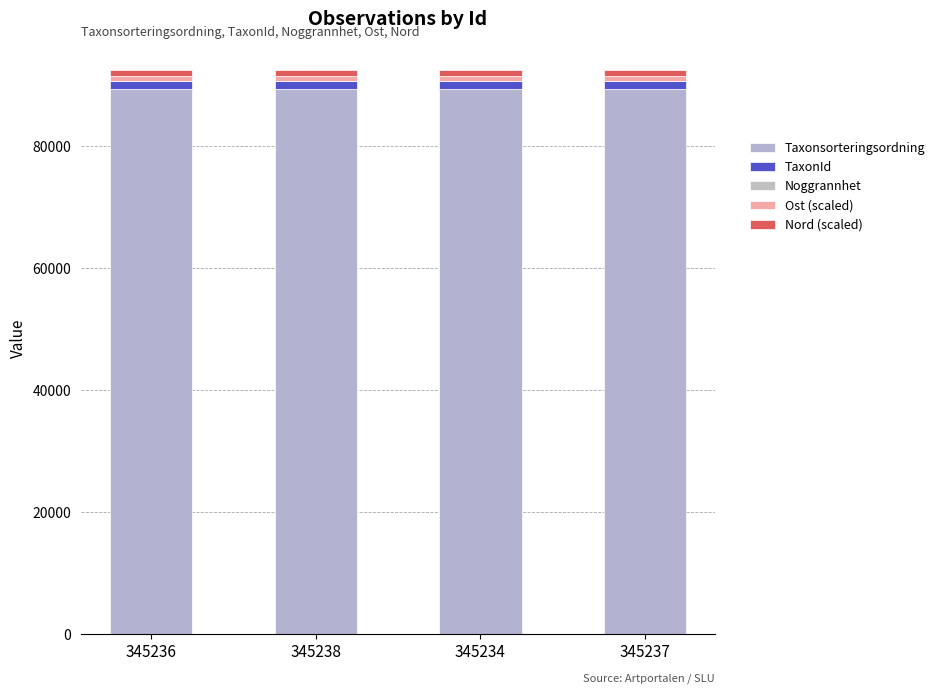

Count the number of data series in this chart.

5